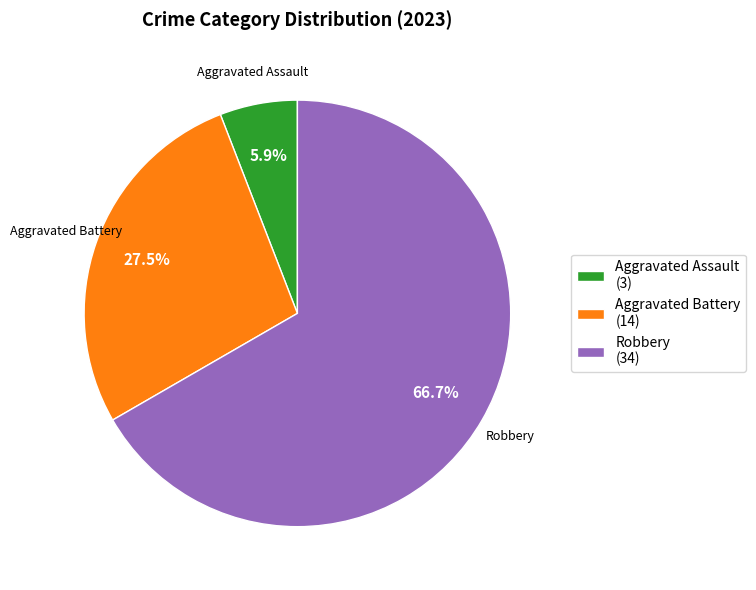

Rank the categories by value from highest to lowest.

Robbery (34), Aggravated Battery (14), Aggravated Assault (3)